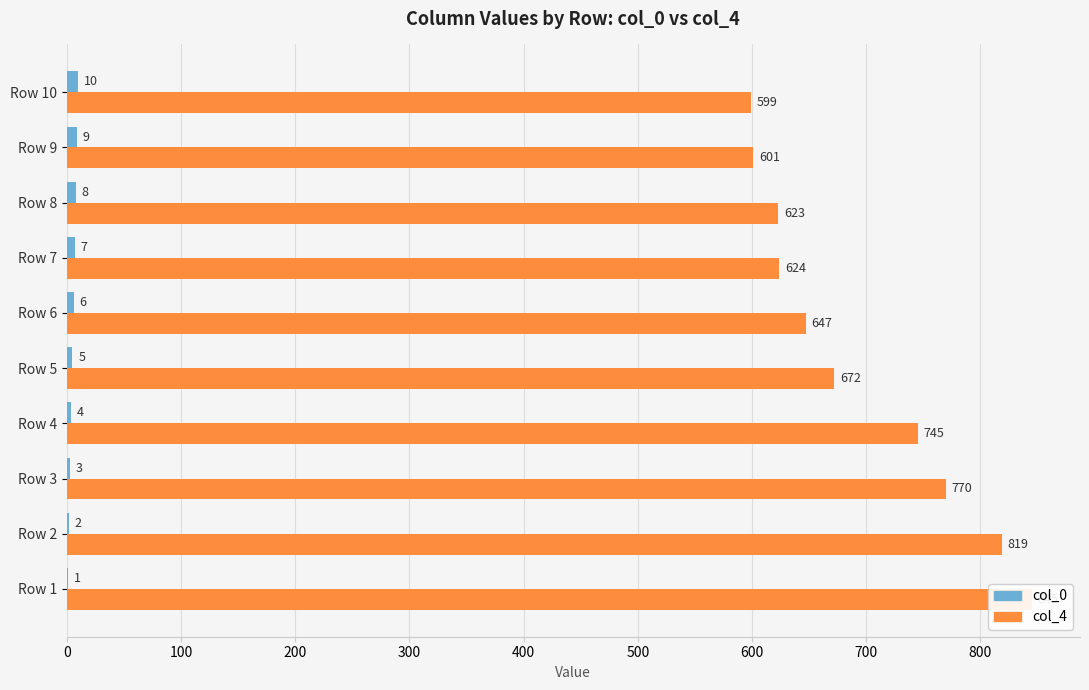

Between Row 9 and Row 10, which series saw the biggest shift?

col_4